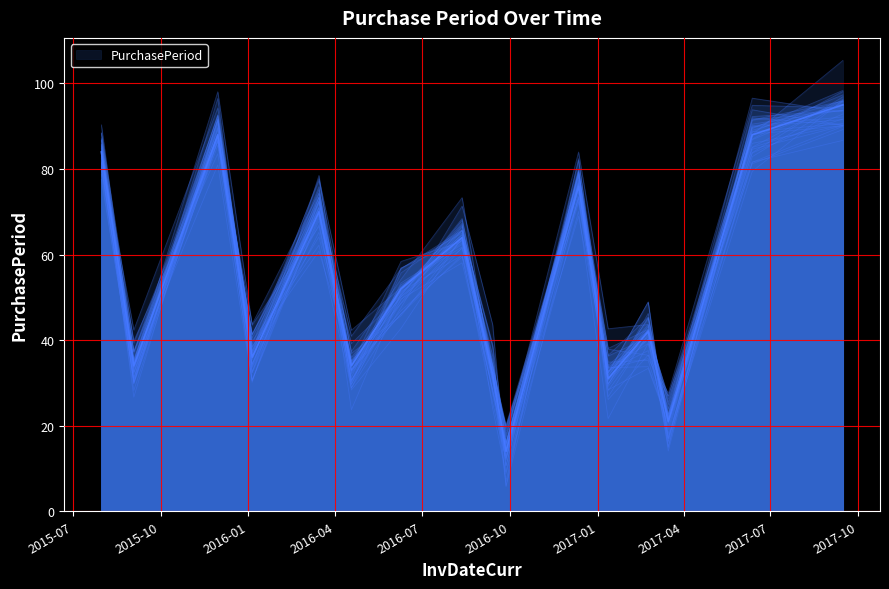

What is the approximate value at 2017-09-15, to the nearest 5?

95